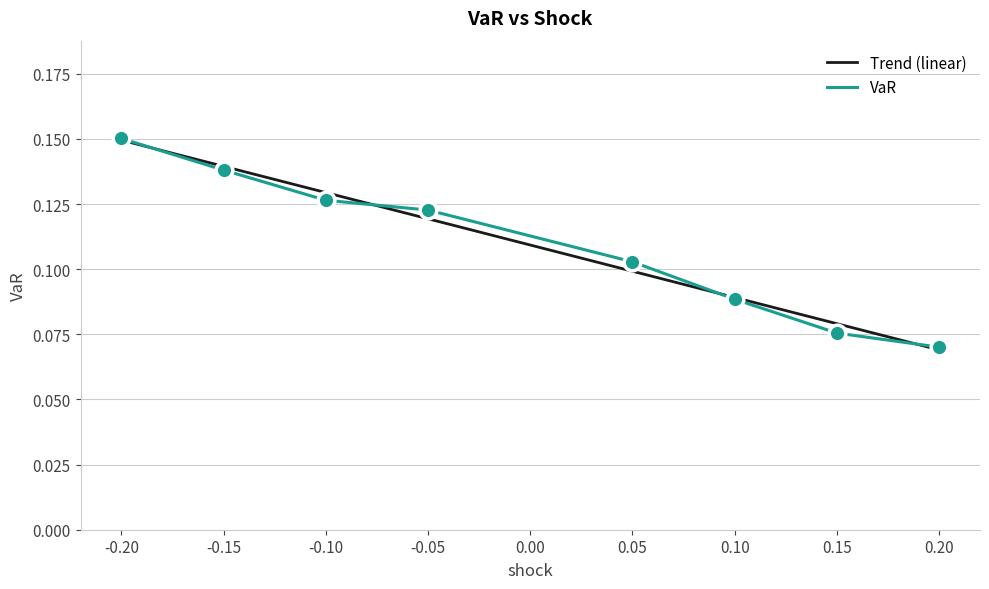

At how many categories does at least one series exceed 0?

8